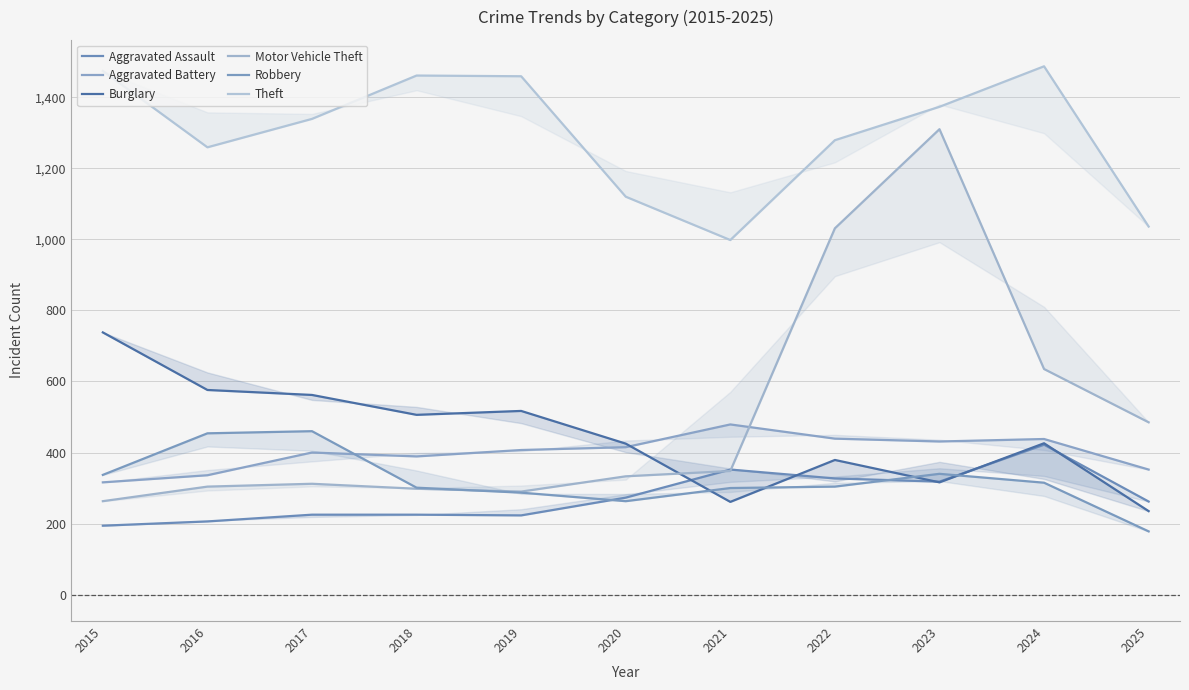

What is the difference between the Aggravated Battery values at 2015 and 2023?

115